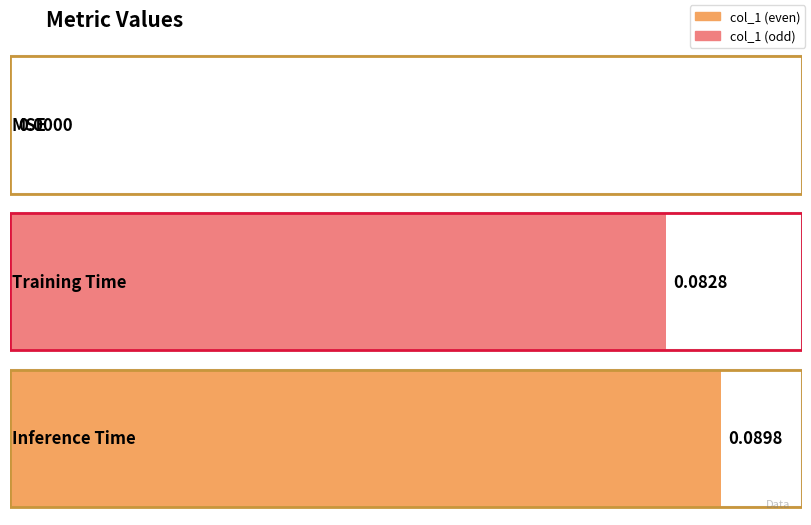

What is the change in value from MSE to Inference Time?

+0.1